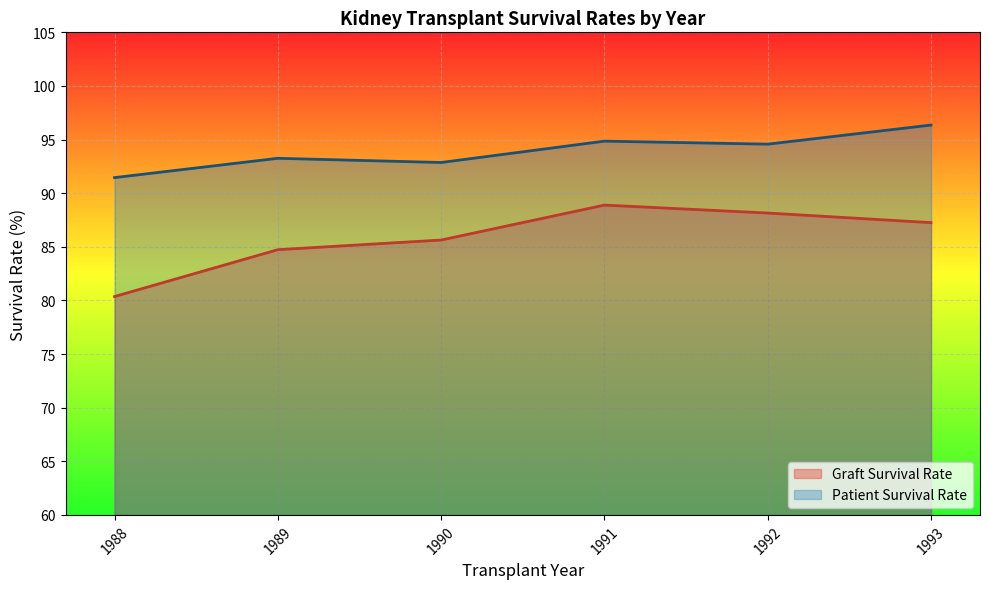

At which category does Graft Survival Rate reach its first local peak?

1991